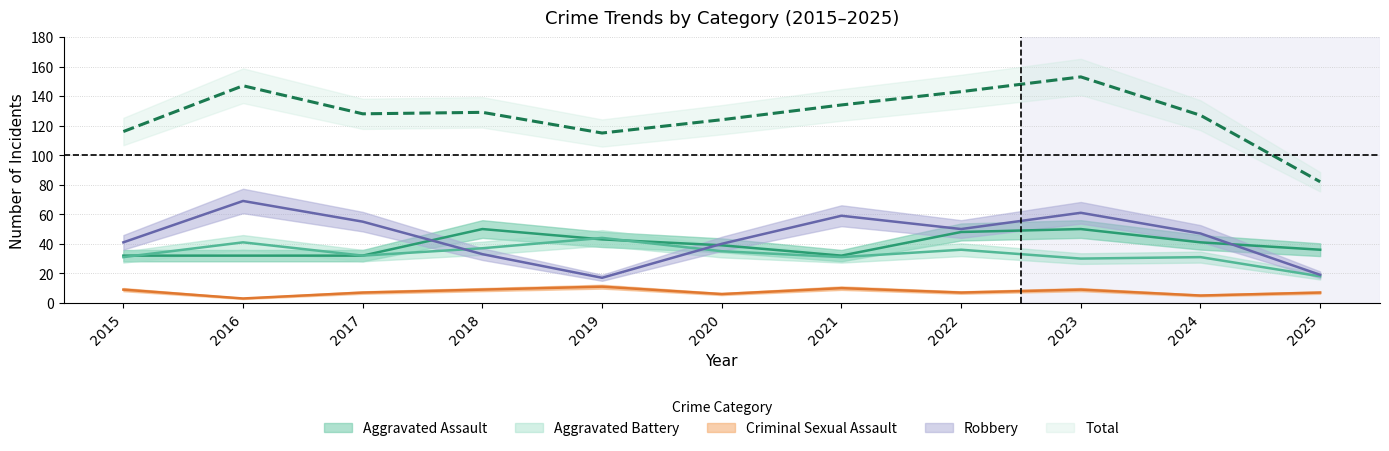

What is the value of the Aggravated Battery point at the 10th from the left?

31